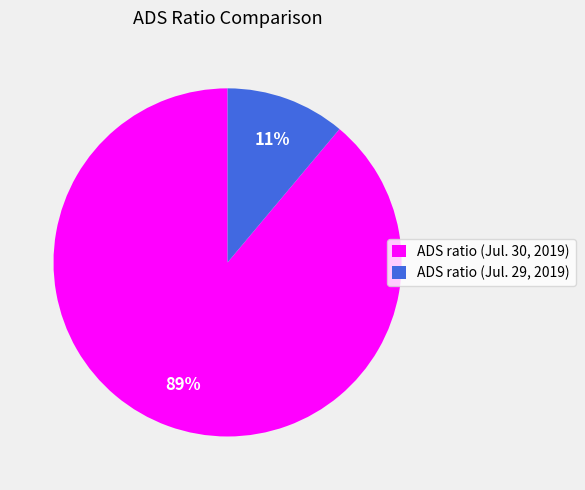

Which slice is the smallest?

ADS ratio (Jul. 29, 2019)